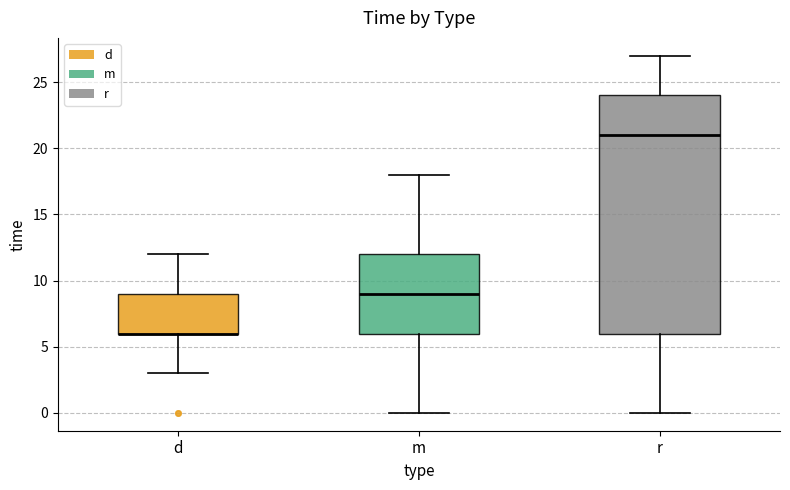

Reading left to right, read every box against the y-axis: the position of its median line, the range the box covers, and the ends of its whiskers. The values are not printed on the chart, so give them approximately, as read against the axis.

d: median 6 (drawn on the box's lower edge), box 6 to 9, whiskers 3 to 12
m: median 9, box 6 to 12, whiskers 0 to 18
r: median 21, box 6 to 24, whiskers 0 to 27